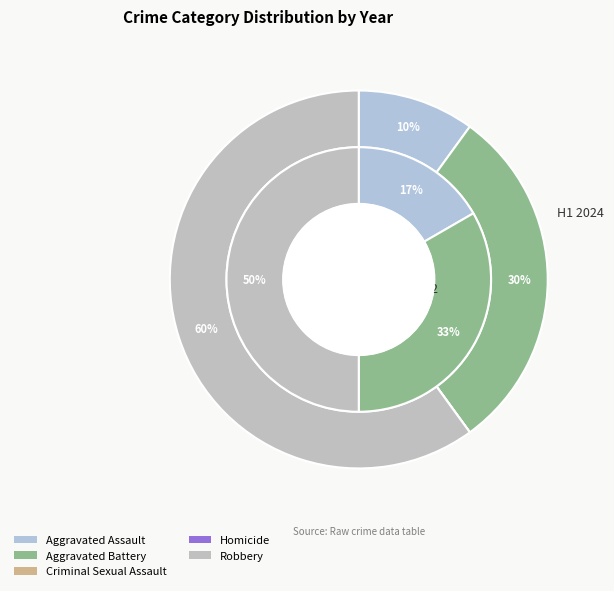

Which series has the widest spread of values?

values_2024